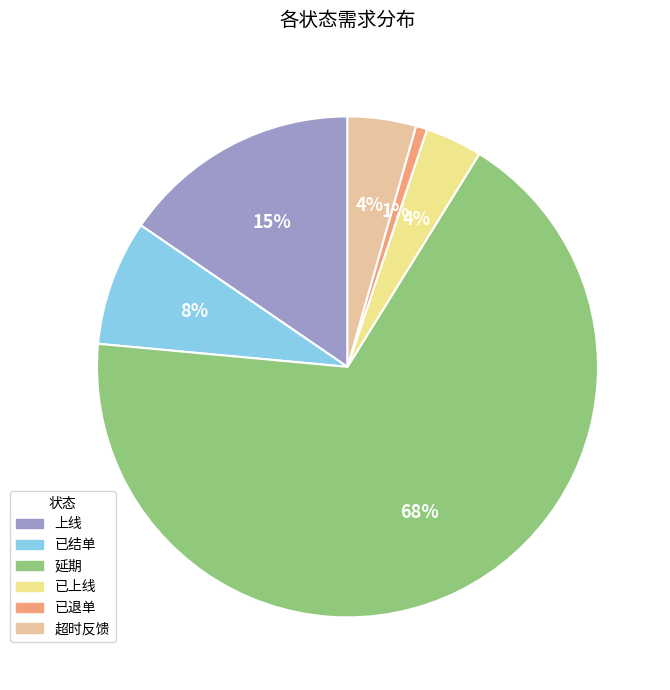

Which has a higher value, 上线 or 超时反馈?

上线